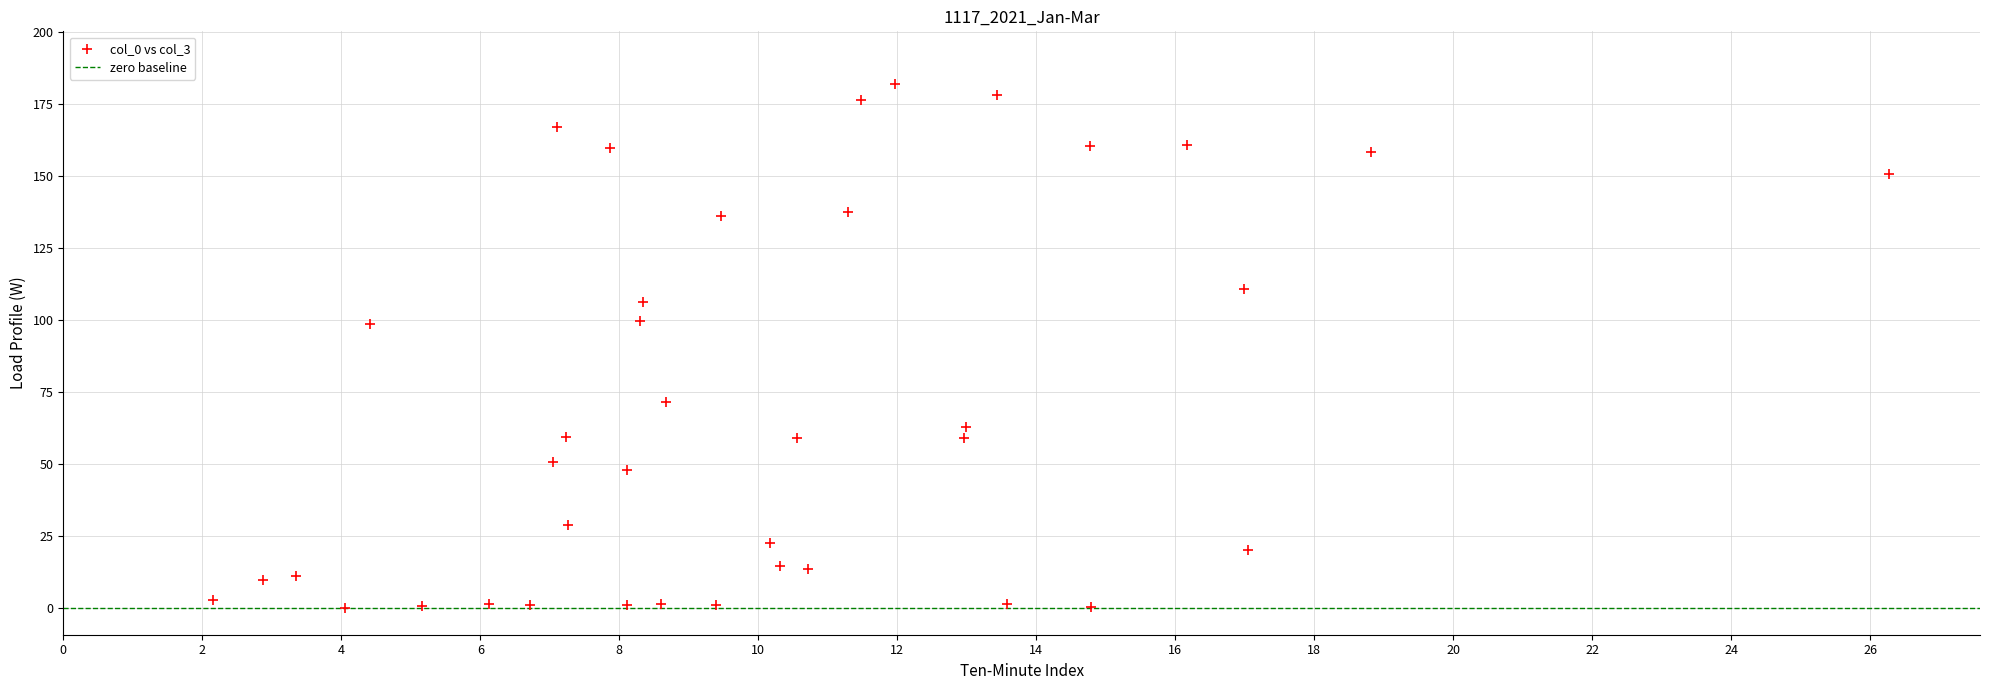

What is the range of Y values (max minus min)?

181.9